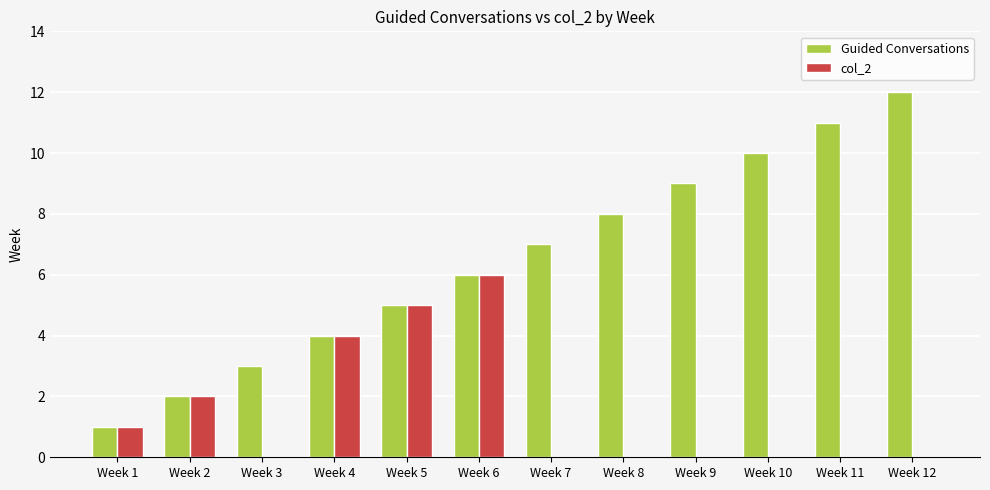

At which label is Guided Conversations closest to 6?

Week 6